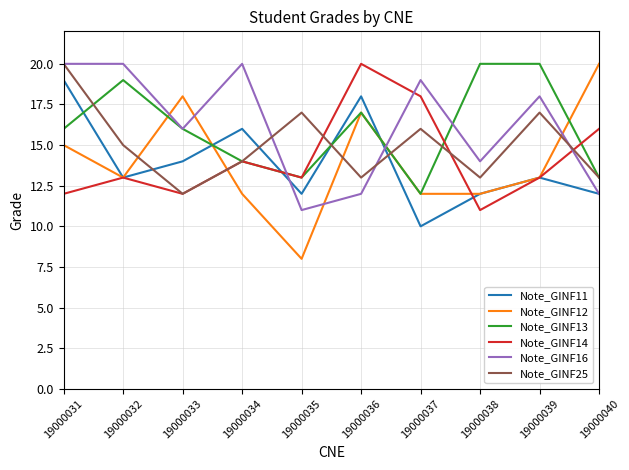

Which label corresponds to the smallest value in the chart?

19000035